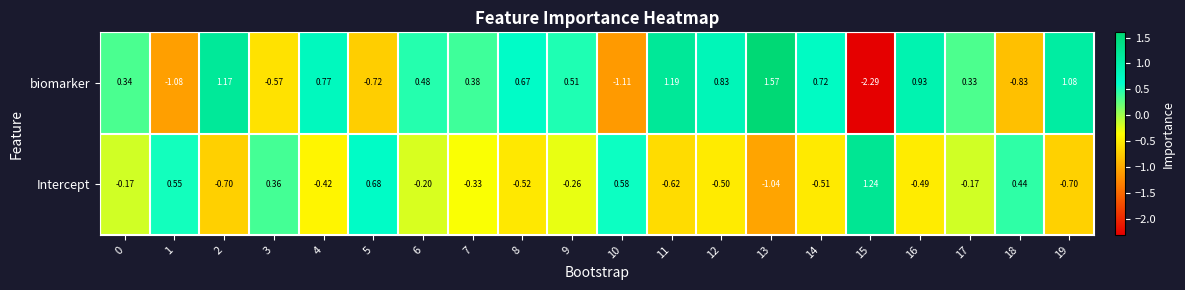

How many values in biomarker are below zero?

6